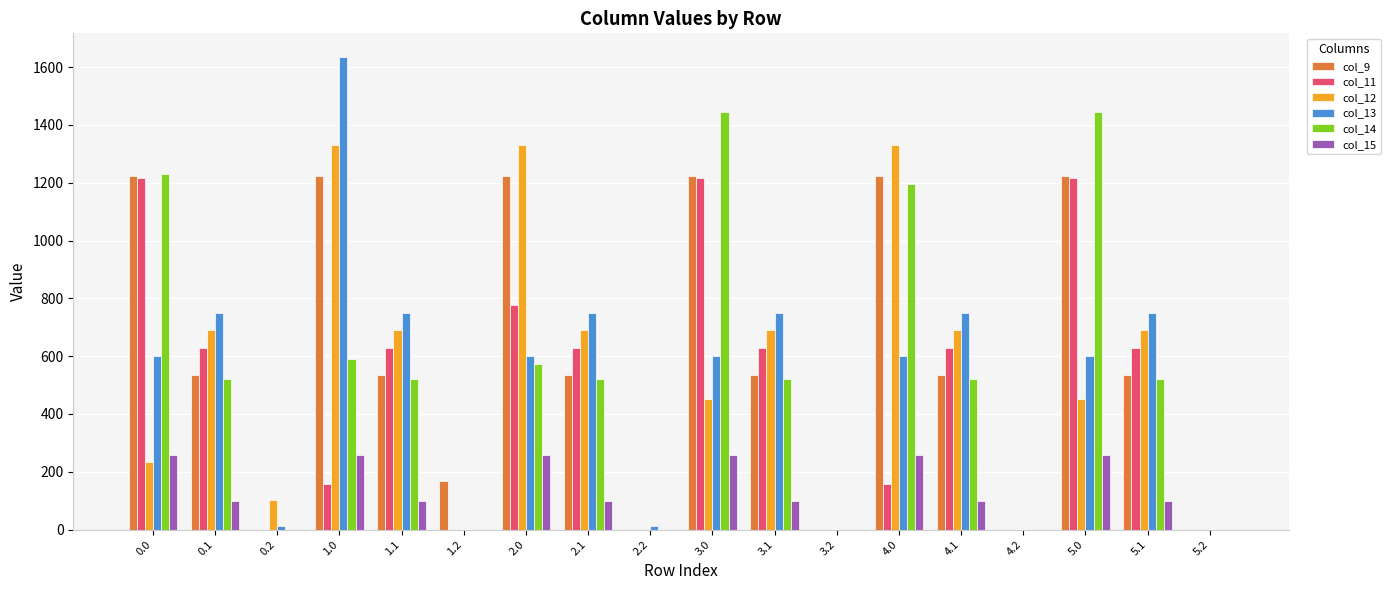

What is the sum of the col_9 values at 4.1 and 3.1?

1072.0